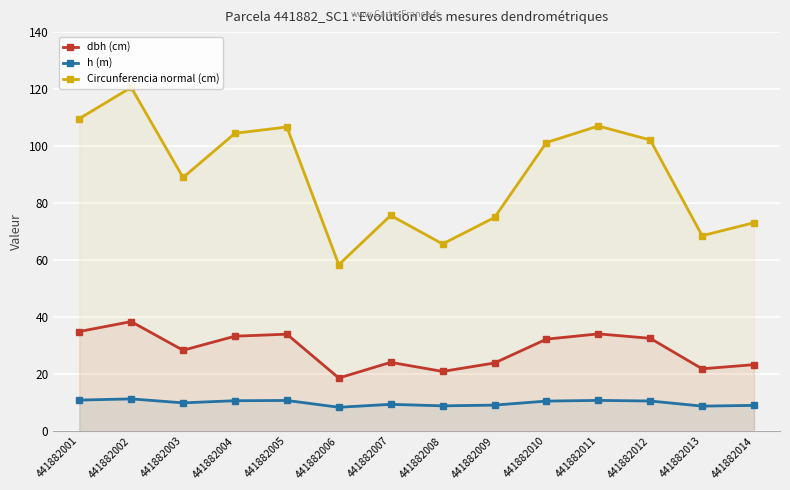

What is the average value of the Circunferencia normal (cm) series?

89.8